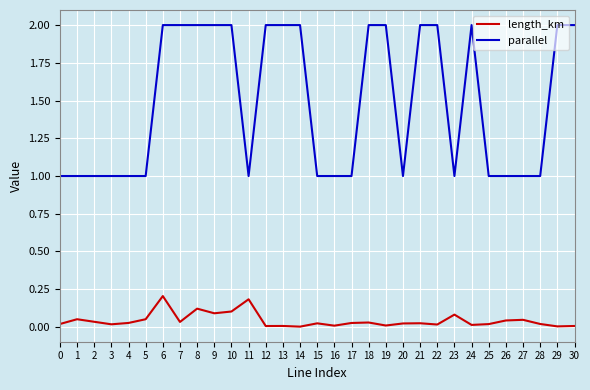

The parallel series shows 2.0 at 14. True or false?

True